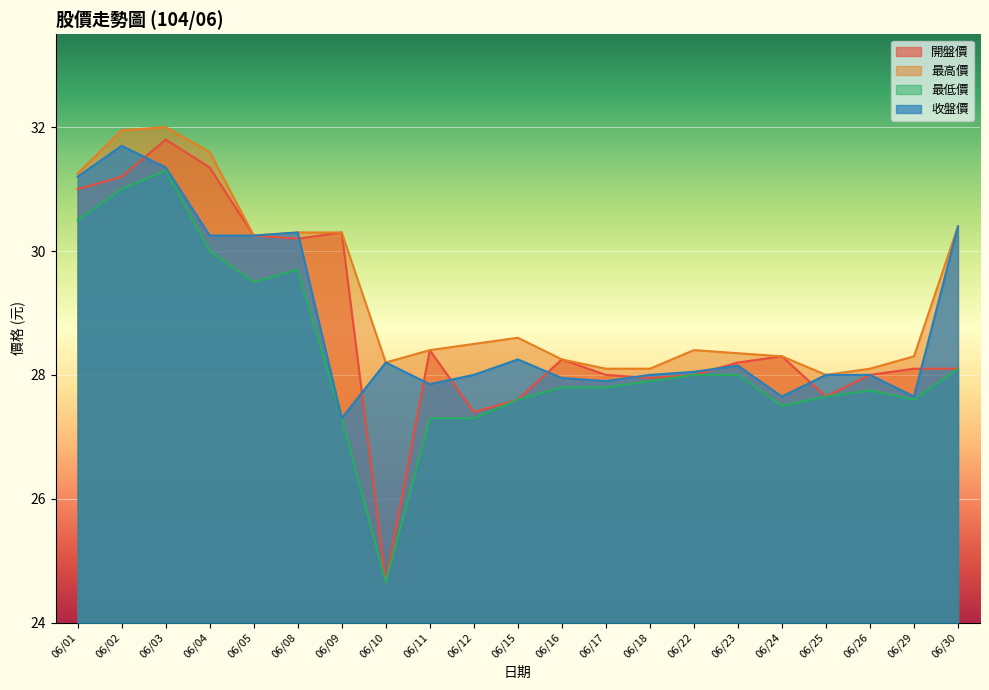

The value of 最高價 at 06/01 is 40.7. True or false?

False